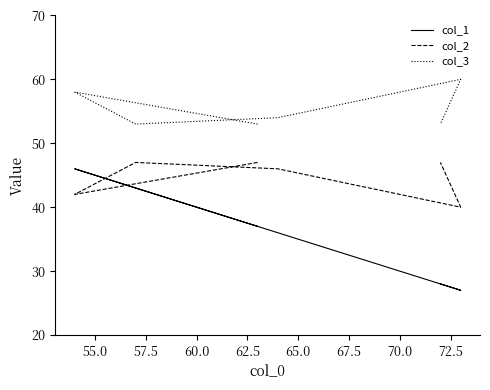

Is it true that col_3 equals 53 at 57.5?

True